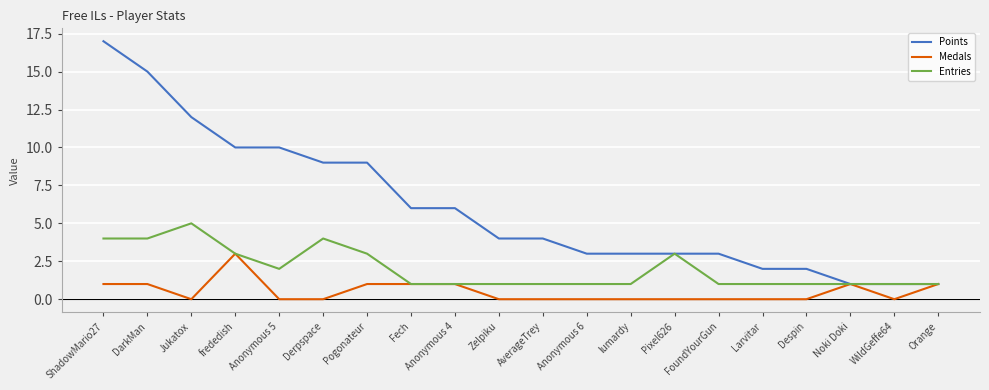

What are all the series names shown in the legend?

Points, Medals, Entries